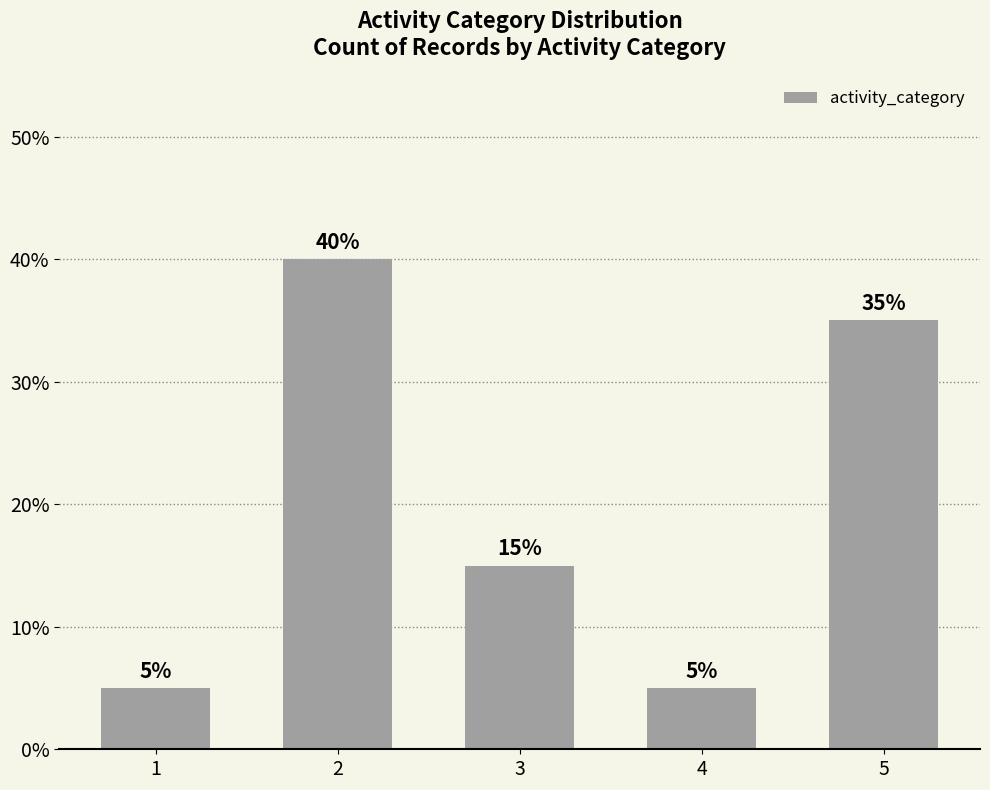

Which category has the highest value across all series?

2